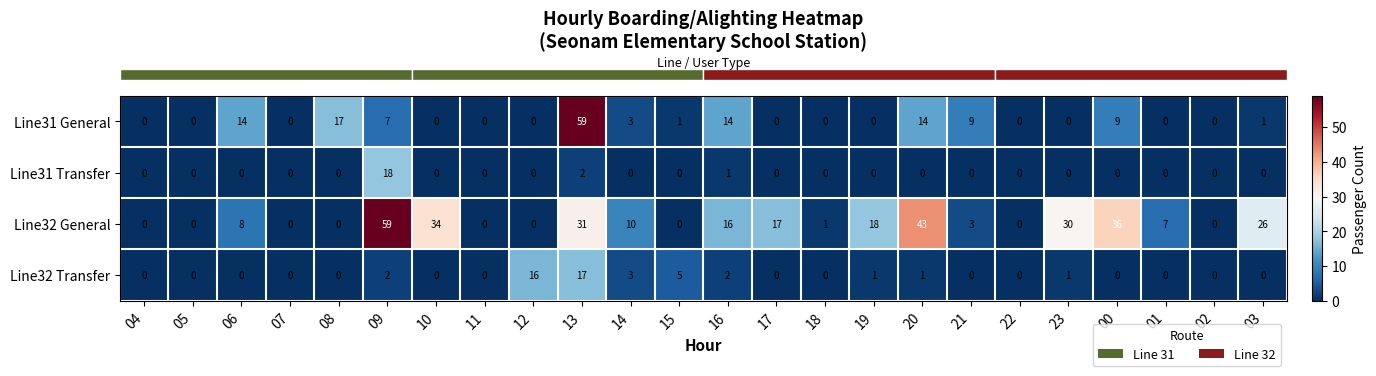

At which category is the sum across all series the highest?

13